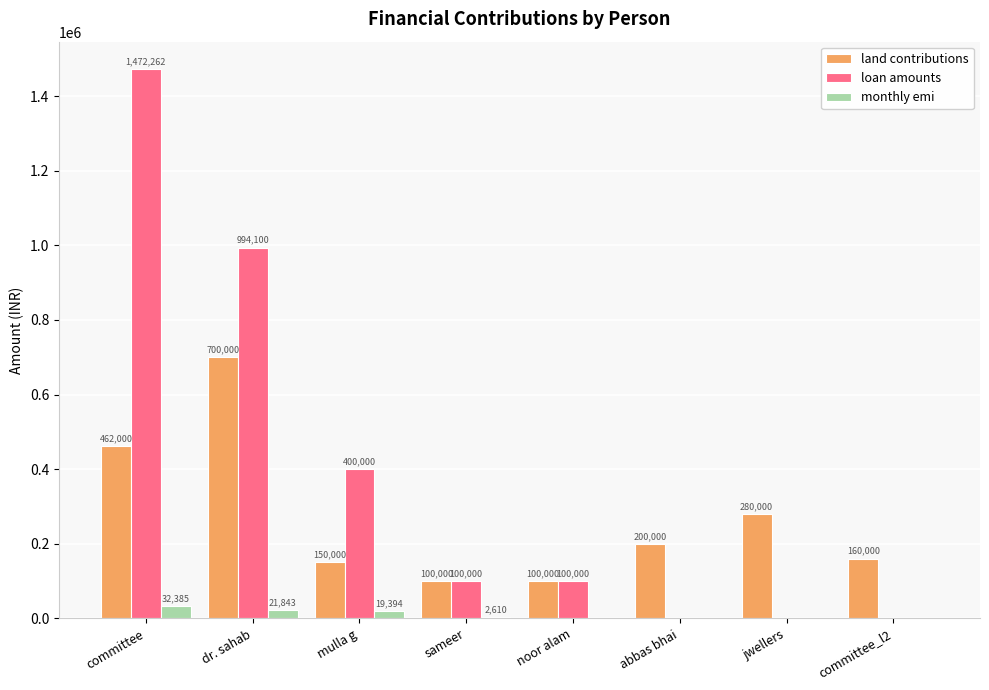

What is the spread (max minus min) of values at jwellers?

280000